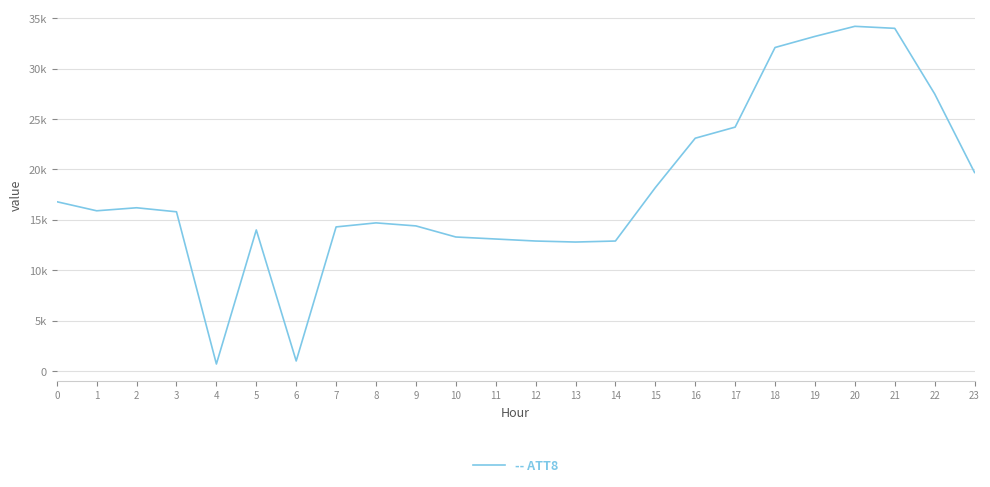

Is it true that the value at 16 is 10586?

False